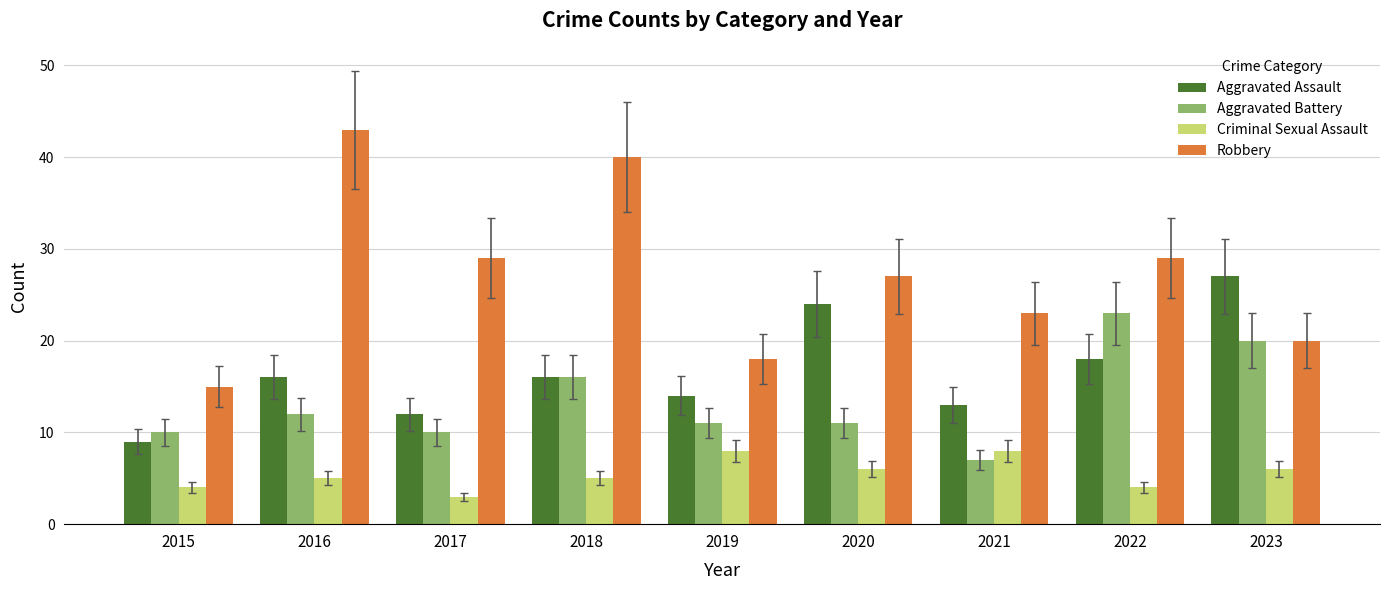

How many bars are there in each group?

4